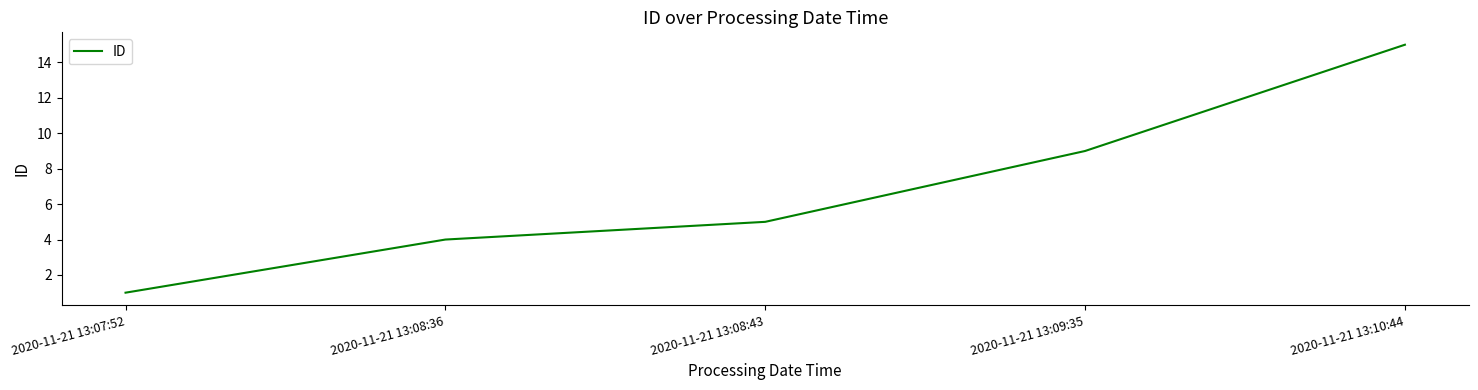

What is the smallest value displayed?

1